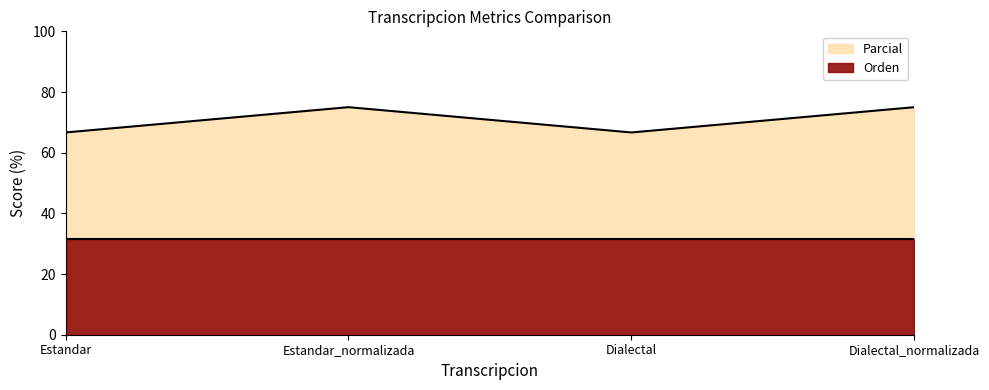

What is the value of the 2nd point from the left?

75.0